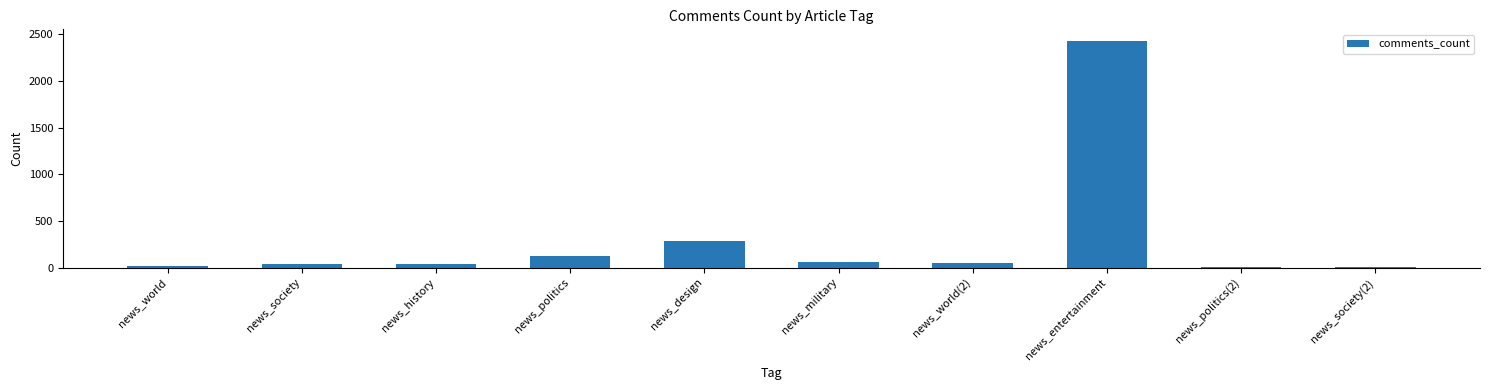

What is the average value?

306